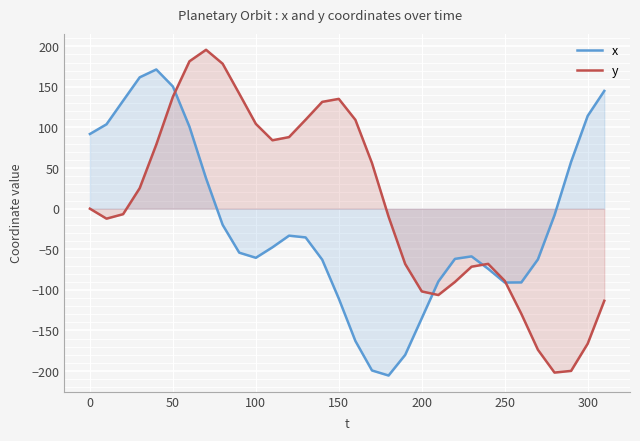

Reading left to right, list all the values displayed in this chart.

x: 92.0	103.9	132.9	161.8	171.5	150.5	100.9	37.3	-19.9	-54.2	-60.5	-47.6	-33.3	-35.4	-62.8	-110.8	-163.0	-199.3	-205.5	-180.1	-135.0	-89.7	-61.8	-58.8	-74.1	-91.0	-90.8	-62.4	-8.0	57.8	114.3	145.1
y: 0.0	-12.3	-6.8	25.3	79.0	137.8	181.6	195.7	178.6	141.7	104.5	84.3	88.2	109.6	131.6	135.3	109.4	56.1	-9.9	-68.1	-101.9	-106.4	-90.2	-71.5	-68.0	-88.8	-129.5	-173.8	-201.9	-199.8	-166.3	-113.5